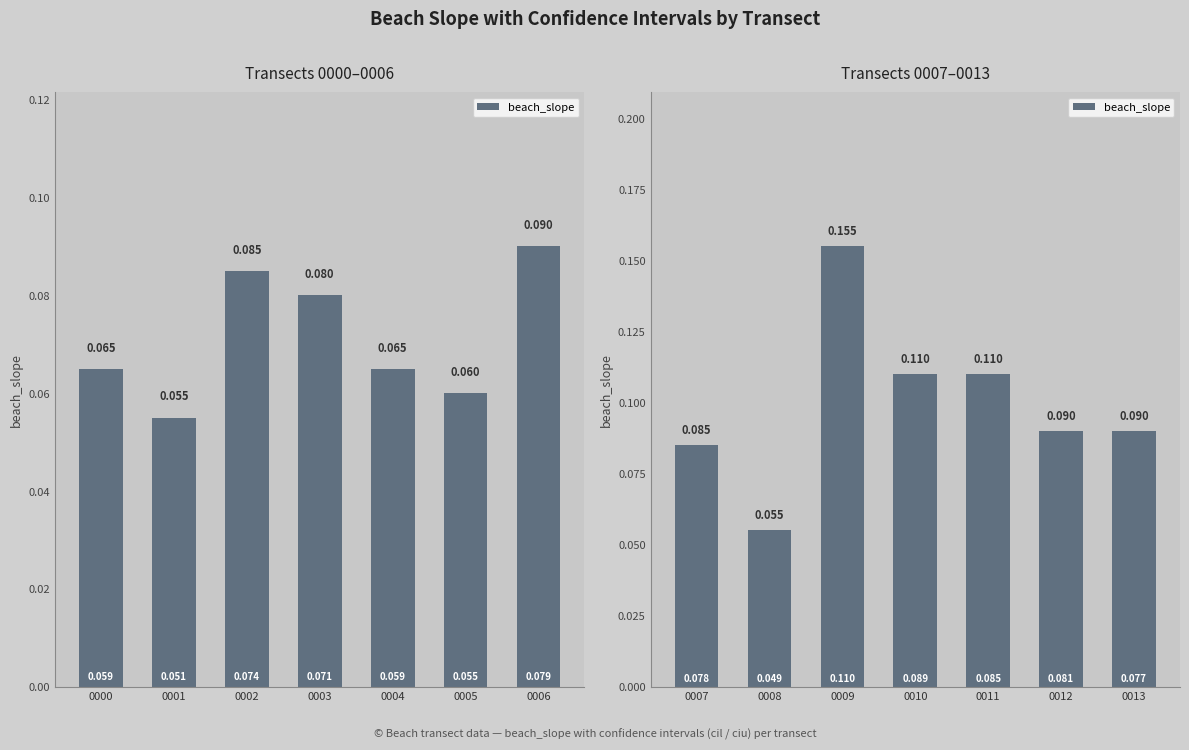

What is the average value?

0.1